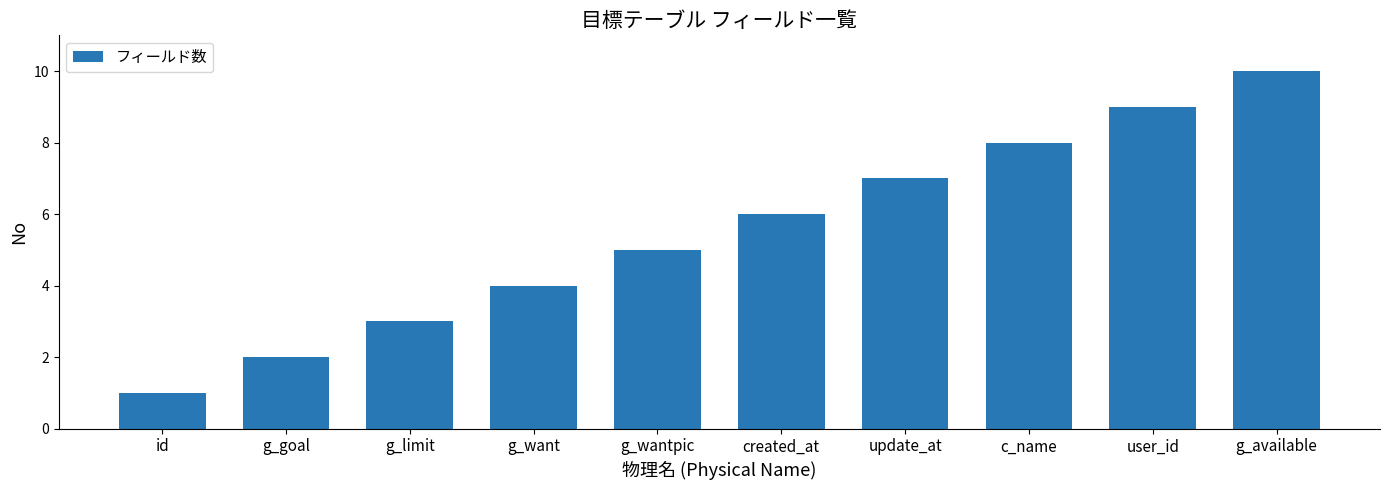

Reading right to left, what are all the values shown in this chart?

10	9	8	7	6	5	4	3	2	1